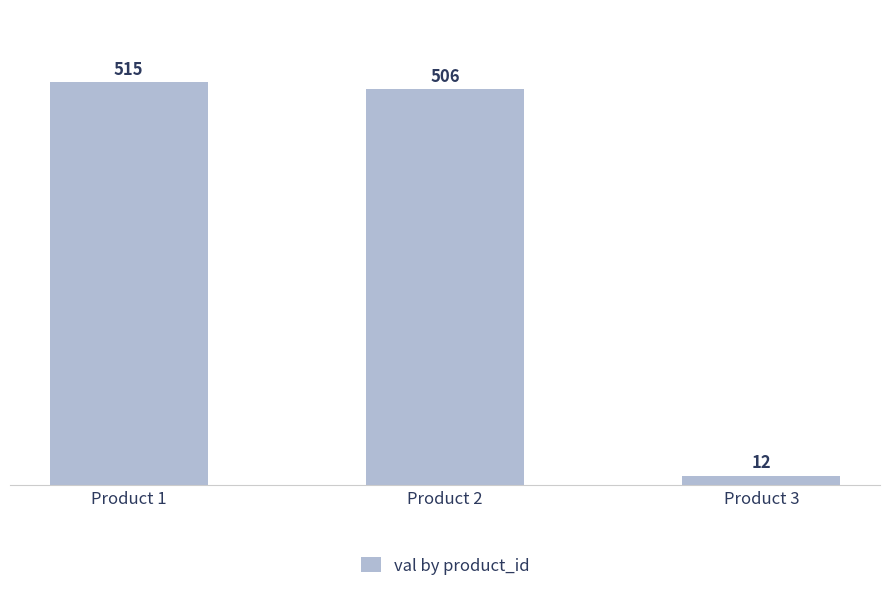

What is the change in value from Product 2 to Product 3?

-494